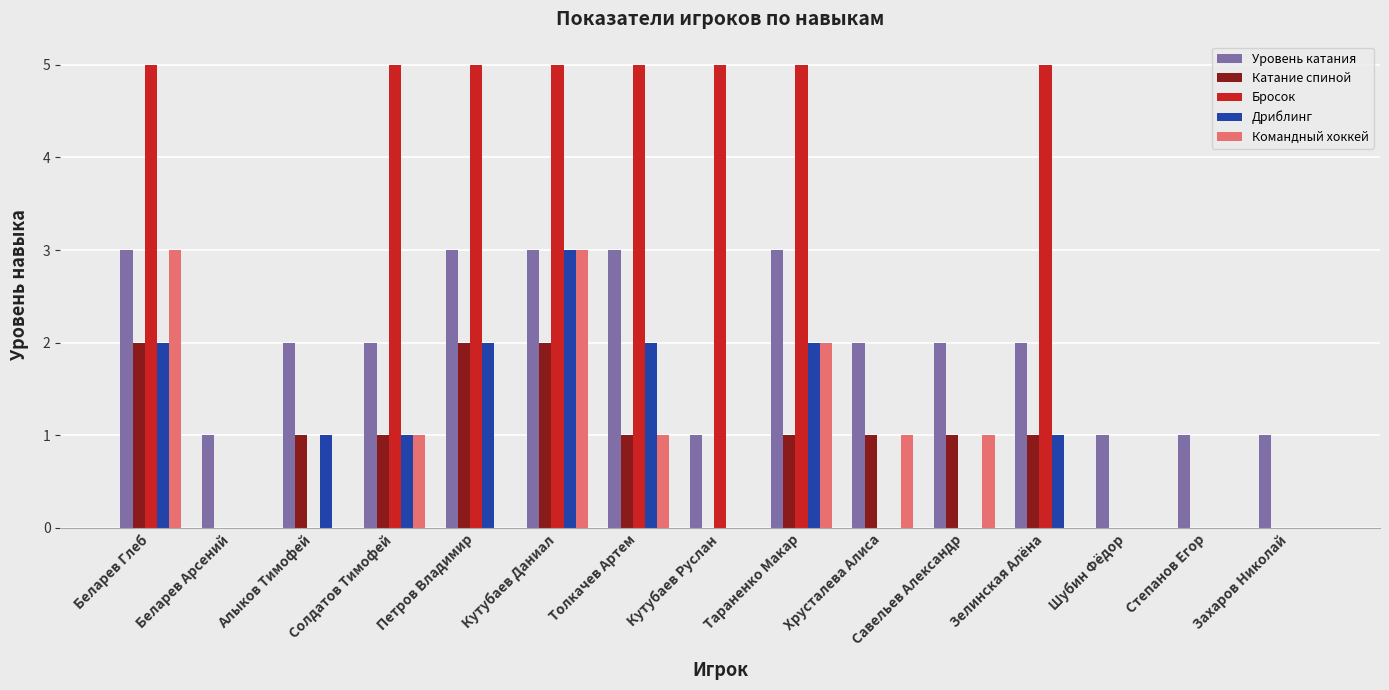

At which category is the sum across all series the highest?

Кутубаев Даниал